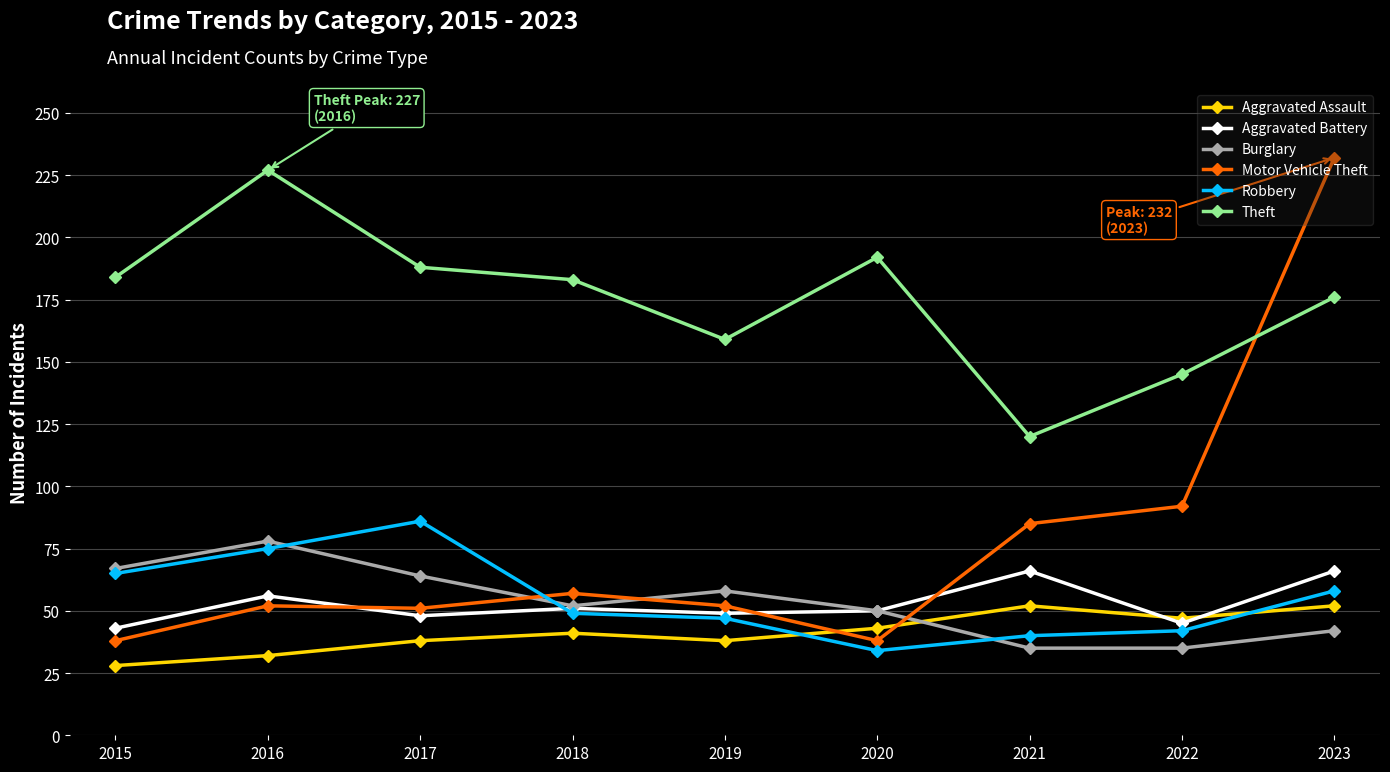

Which series changed the most between 2018 and 2020?

Motor Vehicle Theft